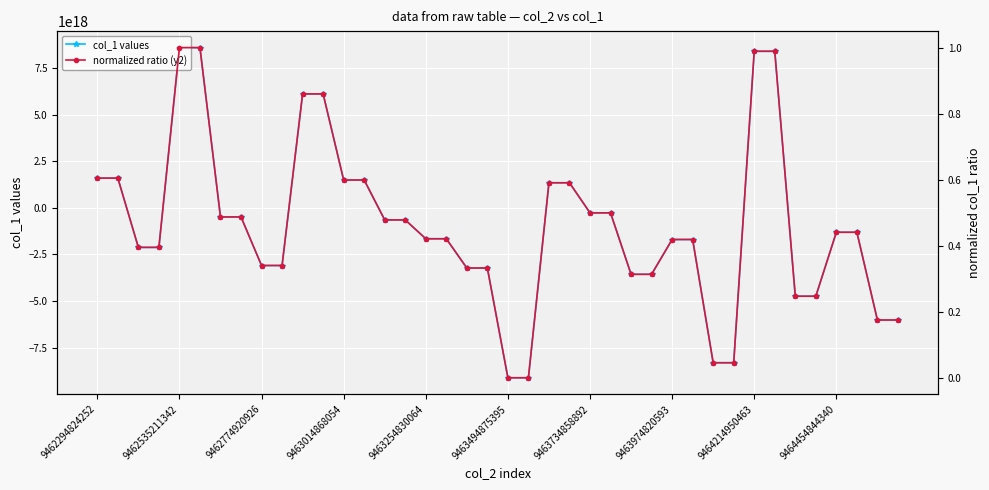

Reading left to right, transcribe all the data shown in this chart.

col_1 values: 1596818354909121280.0	1596818354909121280.0	-2118502335365138944.0	-2118502335365138944.0	8595609628054725632.0	8595609628054725632.0	-486045620420939840.0	-486045620420939840.0	-3090395536584788992.0	-3090395536584788992.0	6112370924792407040.0	6112370924792407040.0	1494748696213341440.0	1494748696213341440.0	-646006179871006592.0	-646006179871006592.0	-1656136372595245568.0	-1656136372595245568.0	-3225413955075283456.0	-3225413955075283456.0	-9111543914956861440.0	-9111543914956861440.0	1346656643860937984.0	1346656643860937984.0	-266417283532990304.0	-266417283532990304.0	-3562041407057656832.0	-3562041407057656832.0	-1695933629548678144.0	-1695933629548678144.0	-8305763677457770496.0	-8305763677457770496.0	8399673730864693248.0	8399673730864693248.0	-4736683391172595712.0	-4736683391172595712.0	-1306891435744956928.0	-1306891435744956928.0	-6013537099593441280.0	-6013537099593441280.0
normalized ratio (y2): 0.6	0.6	0.4	0.4	1.0	1.0	0.5	0.5	0.3	0.3	0.9	0.9	0.6	0.6	0.5	0.5	0.4	0.4	0.3	0.3	0.0	0.0	0.6	0.6	0.5	0.5	0.3	0.3	0.4	0.4	0.0	0.0	1.0	1.0	0.2	0.2	0.4	0.4	0.2	0.2